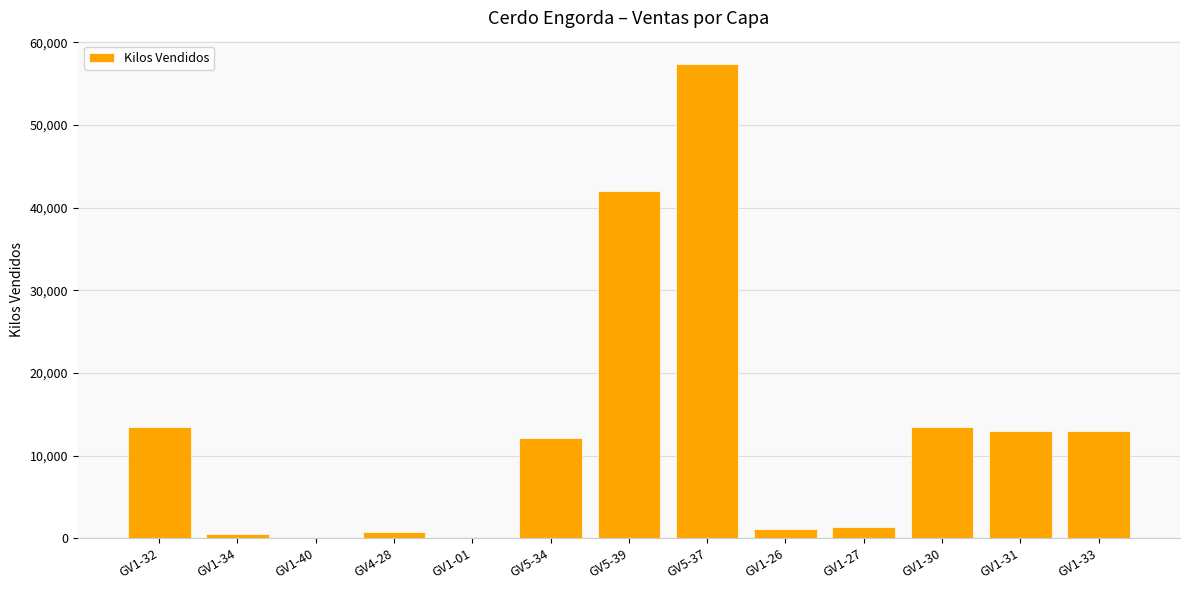

True or false: the data shows 490.5 at GV1-34.

True